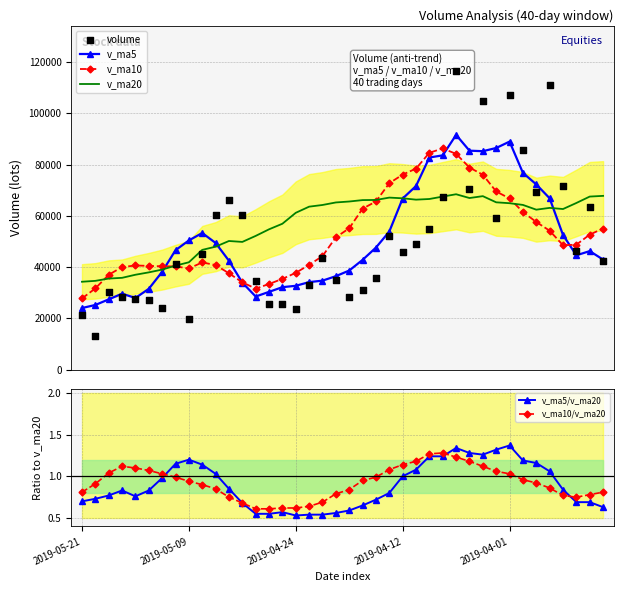

Which series has the largest total across all categories?

v_ma20